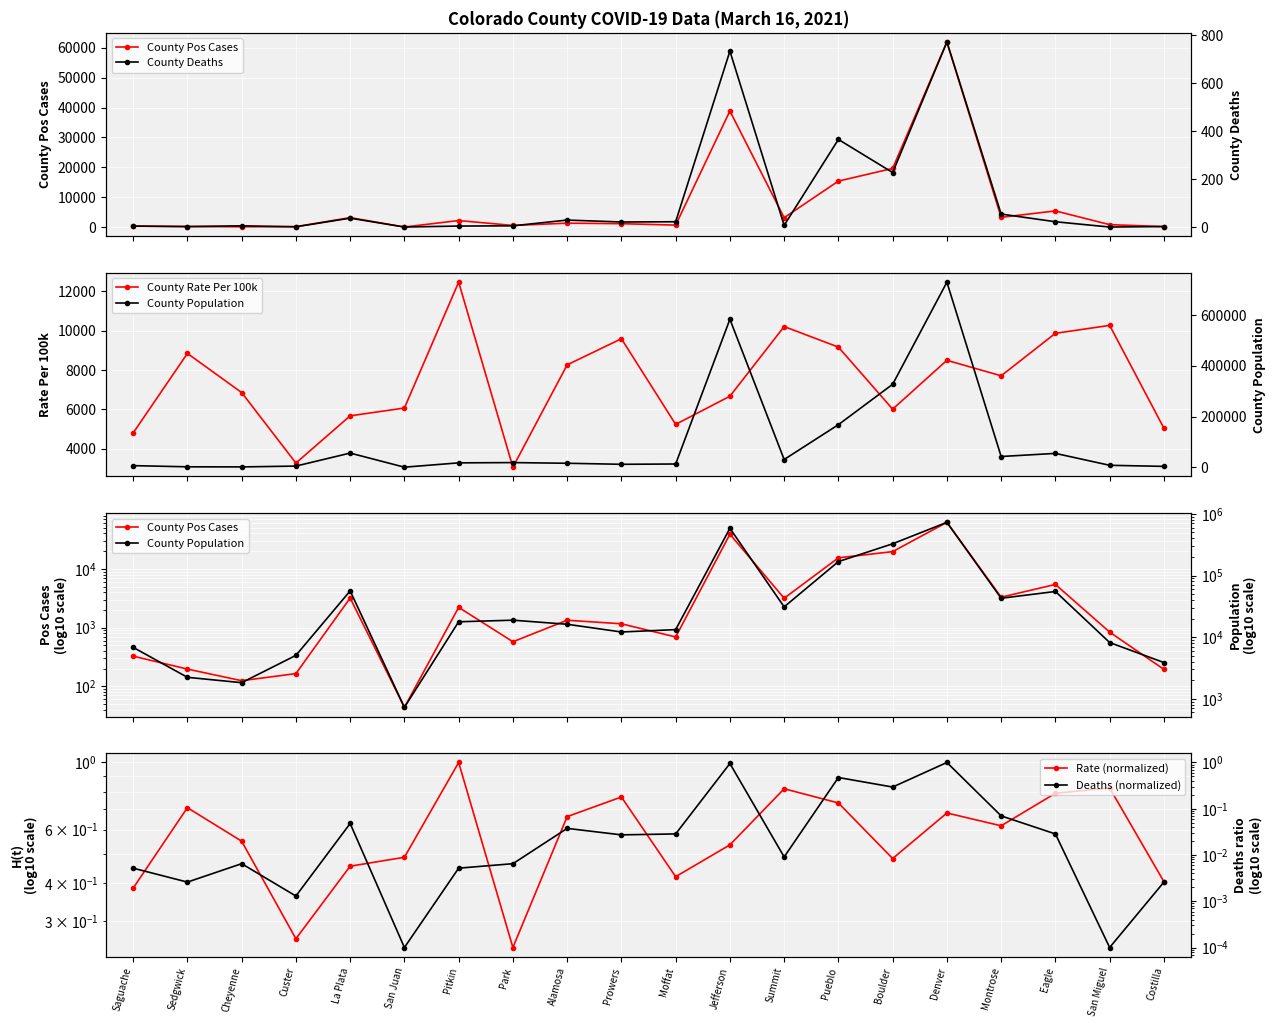

What is the difference between the Rate (normalized) values at Alamosa and Prowers?

0.1